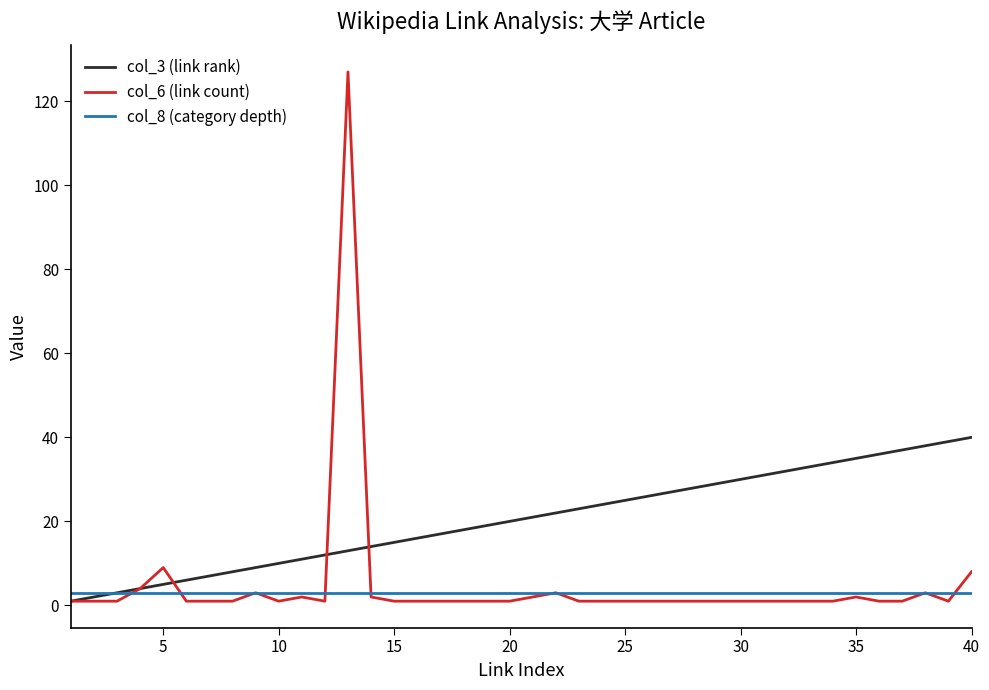

Which series has the largest range (max minus min)?

col_6 (link count)